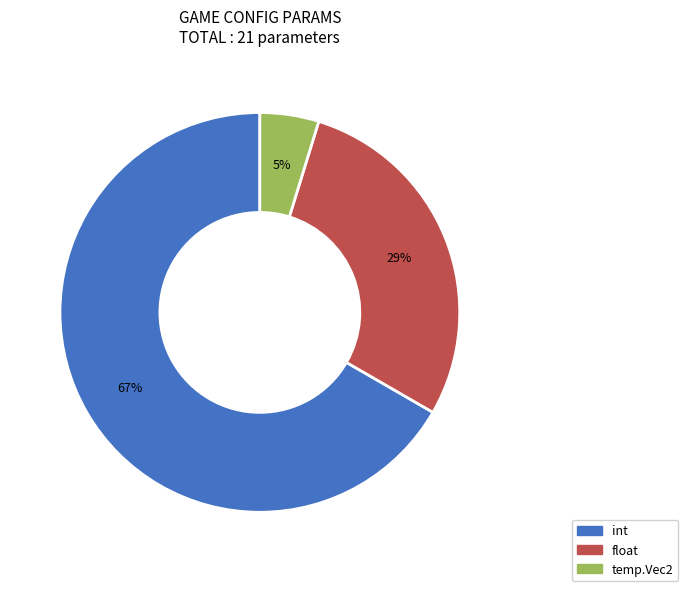

To the nearest percent, what is the average slice percentage?

33%